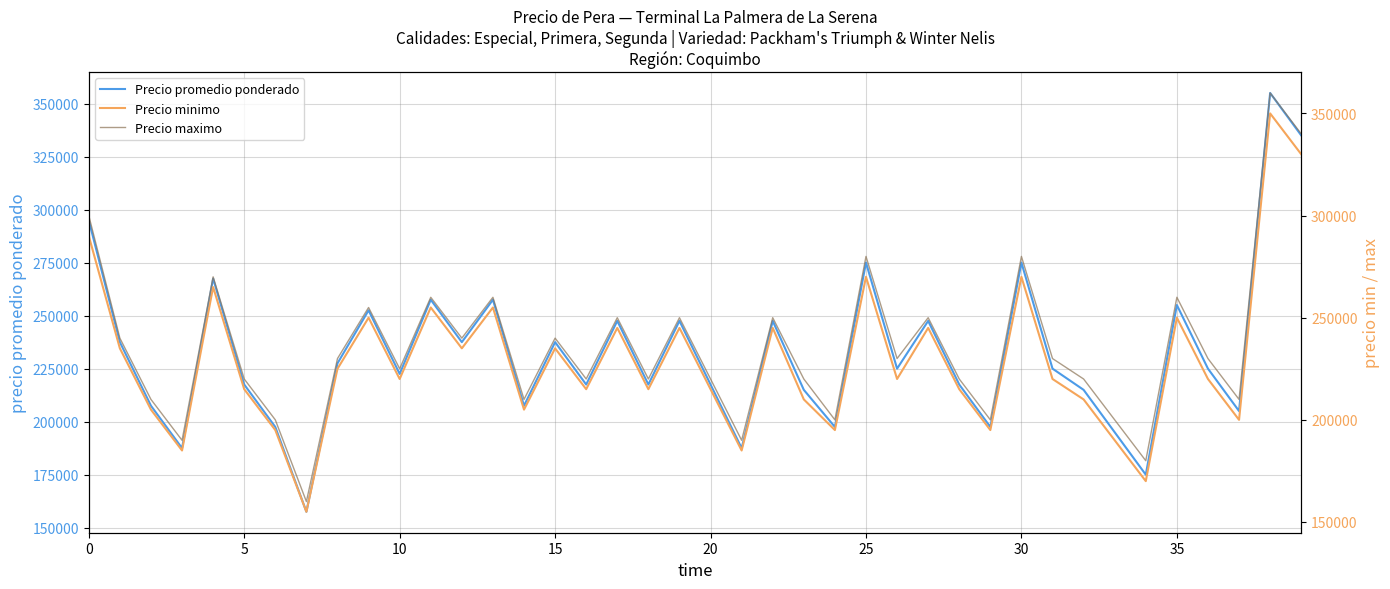

What is the total value across all series at 24?

592500